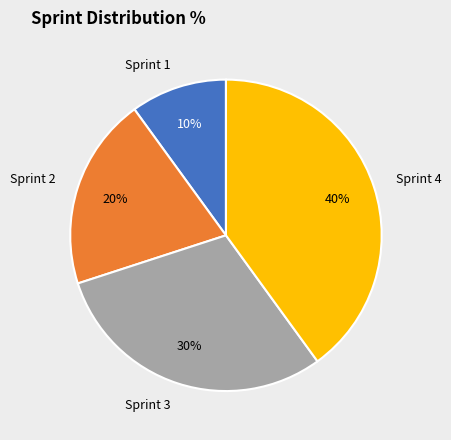

How many slices are in this pie chart?

4